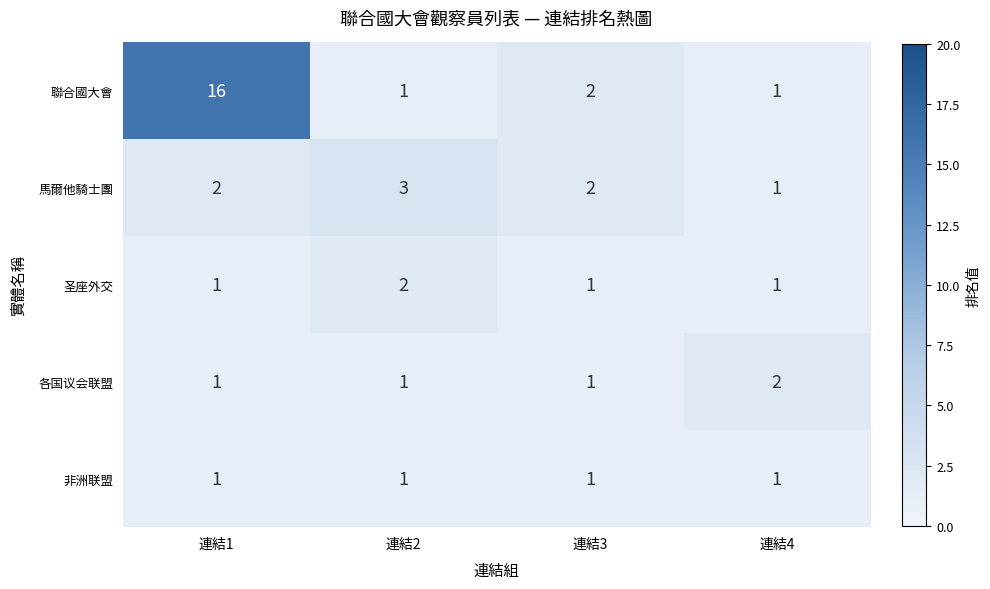

What is the difference between the maximum and second lowest values in the 聯合國大會 series?

15